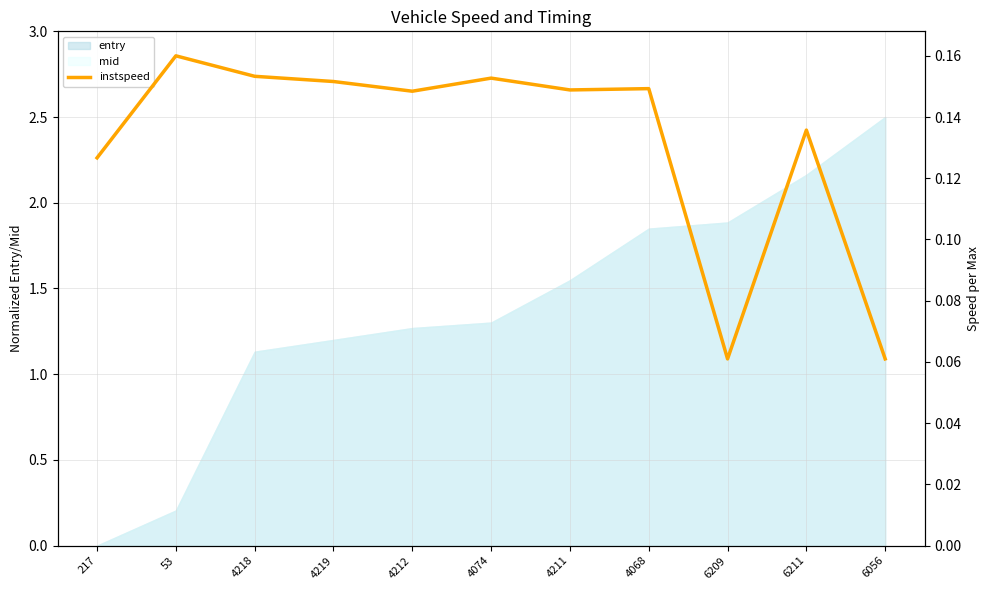

Is it true that entry equals 0.6 at 4074?

False